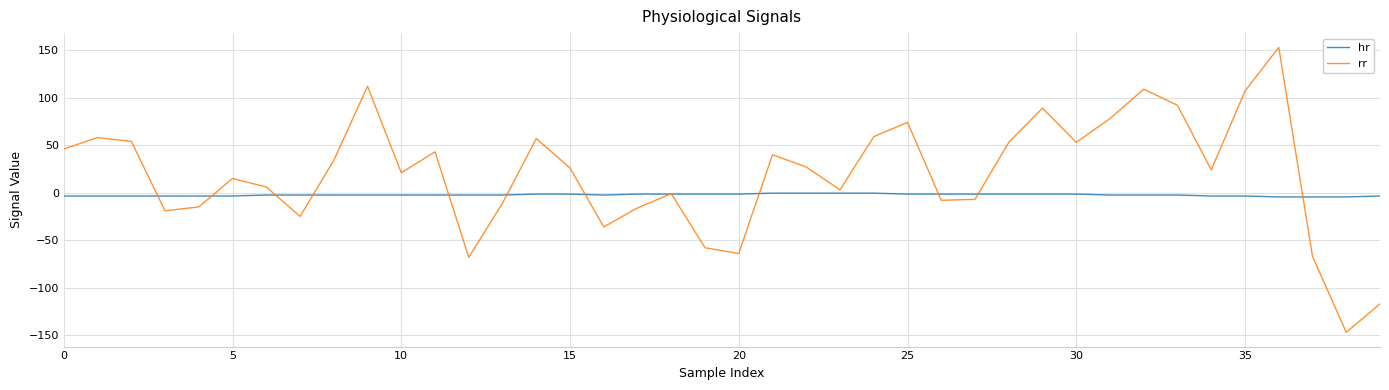

Which series has the largest total across all categories?

rr